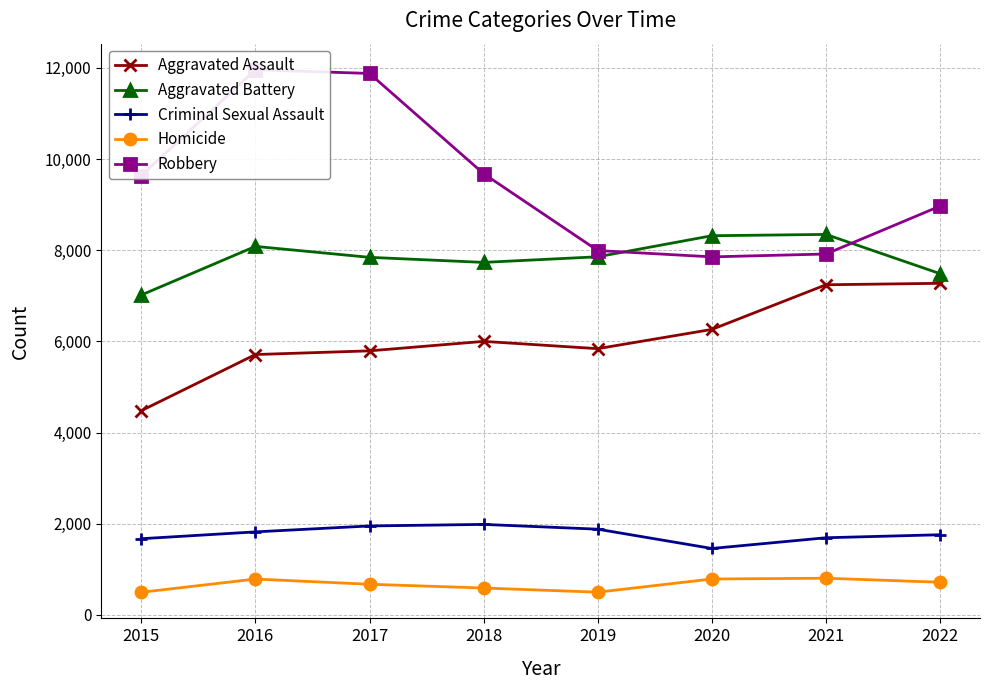

True or false: Aggravated Assault and Aggravated Battery intersect in this chart.

False